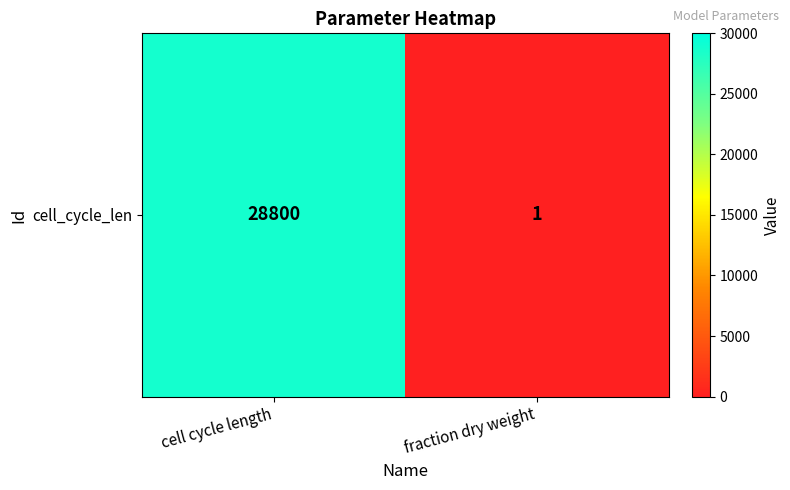

What is the sum of the values at fraction dry weight and cell cycle length?

28801